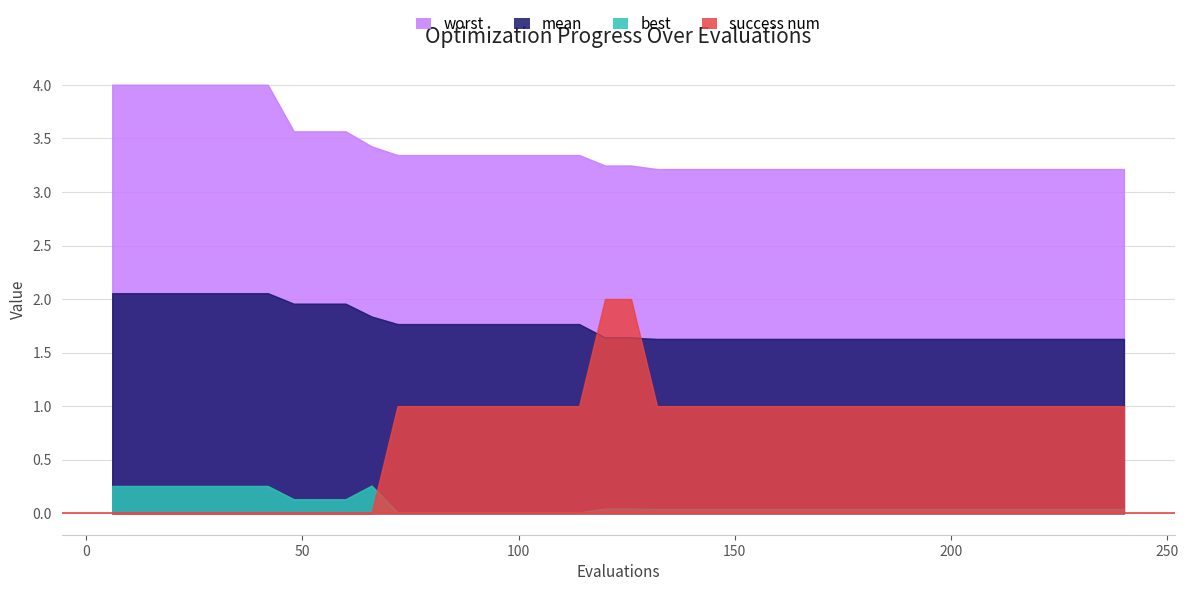

What is the spread (max minus min) of values at 60?

3.6